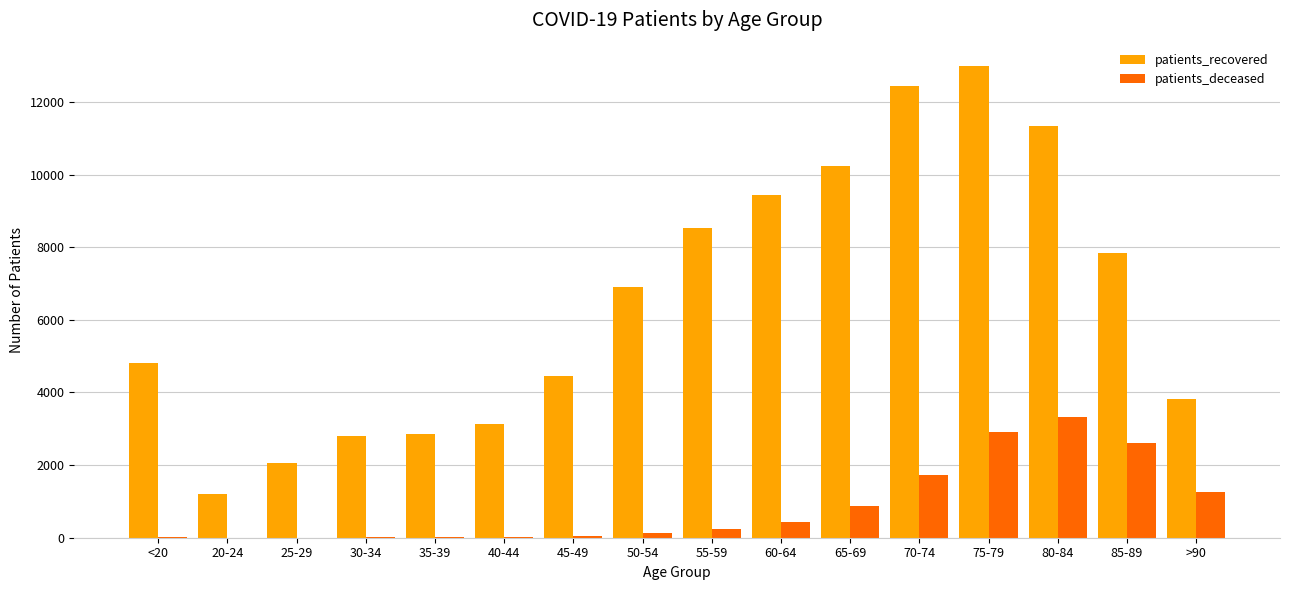

What is the sum of all patients_recovered values?

104867